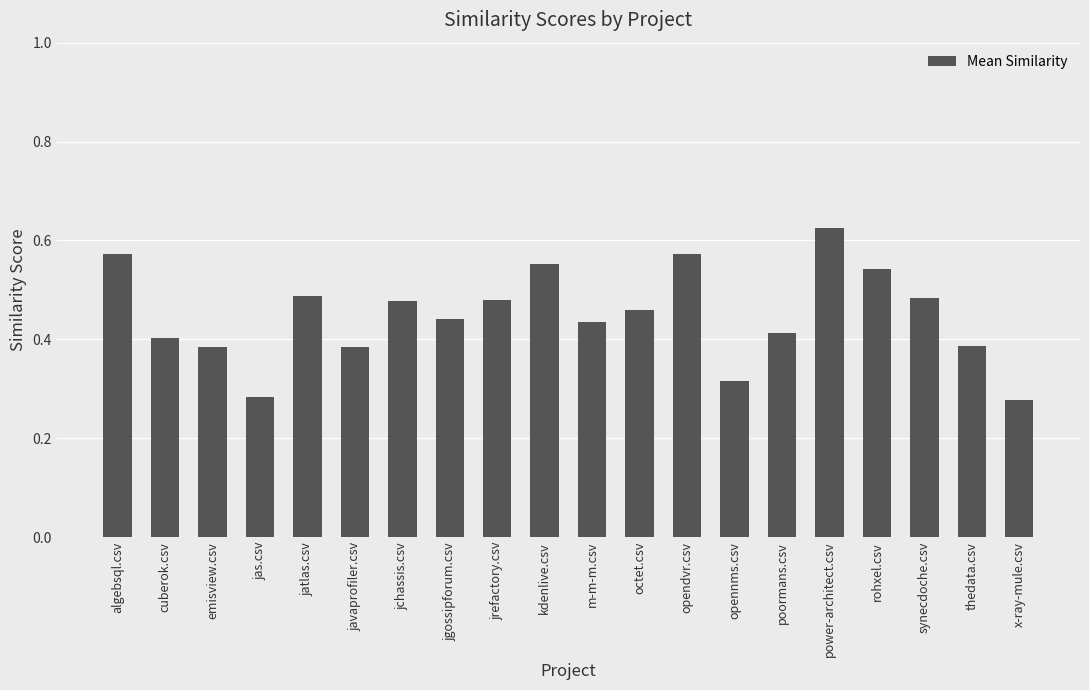

What is the sum of all values?

9.0